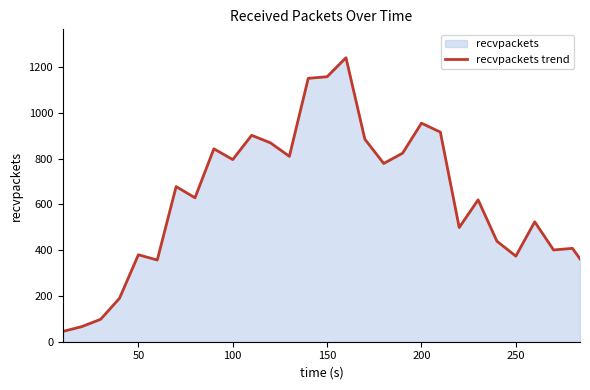

What is the difference between the maximum and minimum values?

1196